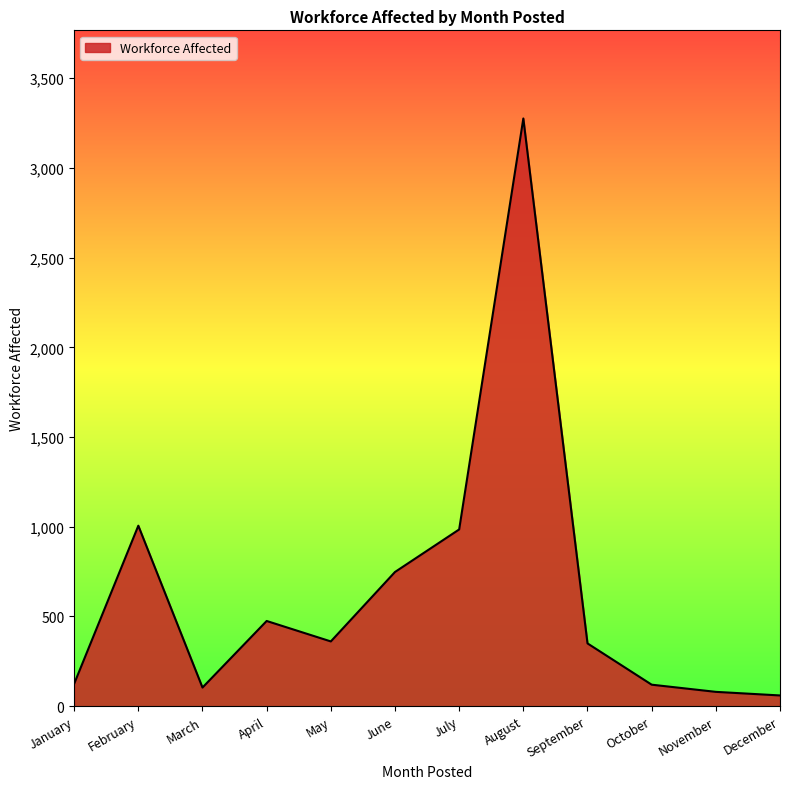

What is the approximate value at January?

125